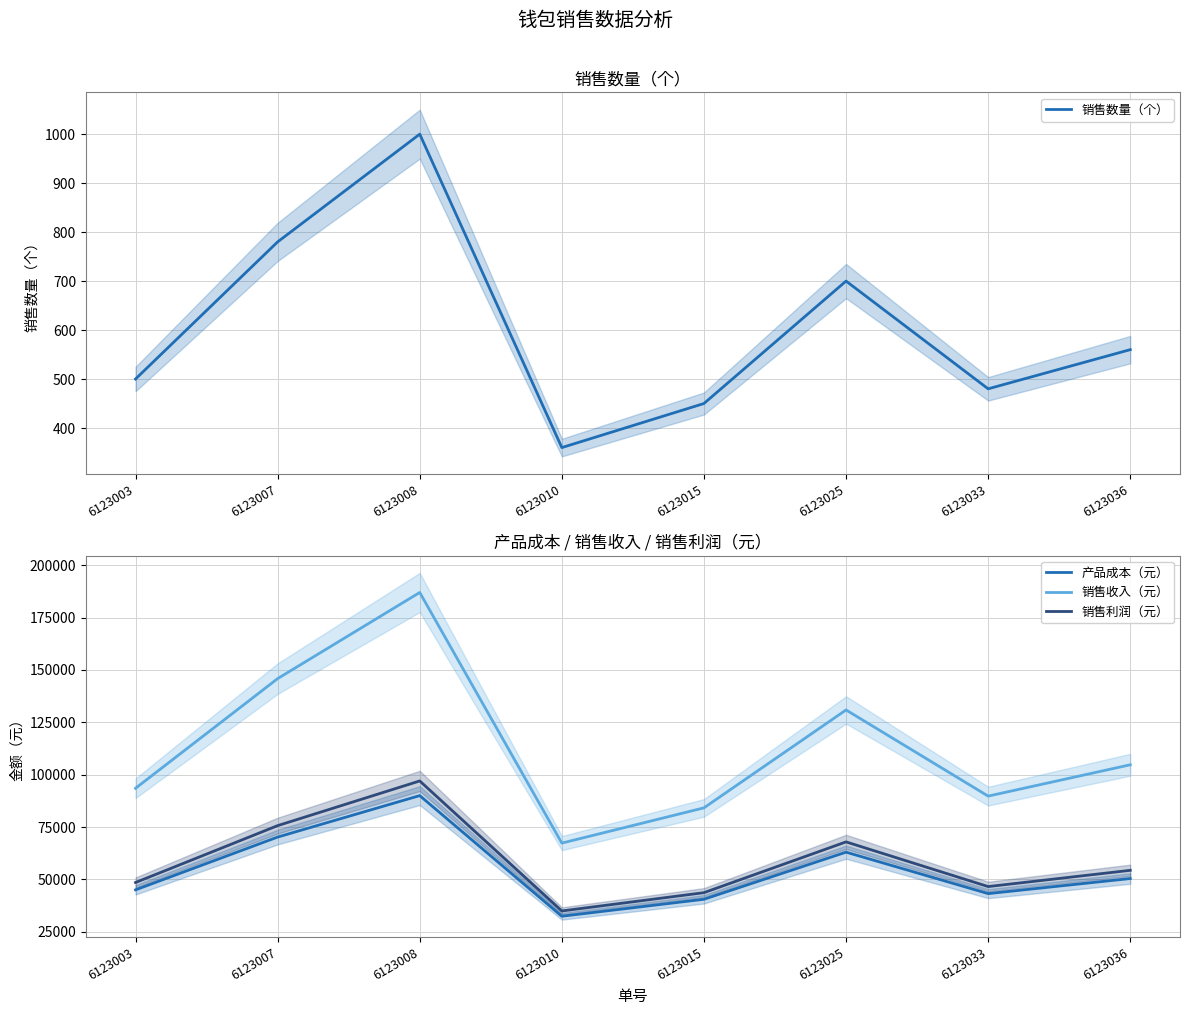

At which category is the sum across all series the highest?

6123008